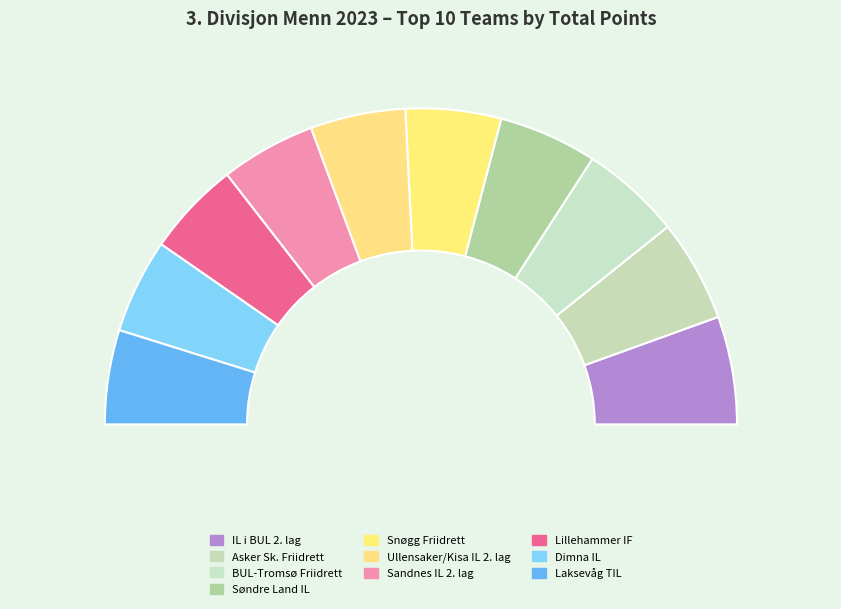

Is it true that BUL-Tromsø Friidrett is 10% of the pie?

True